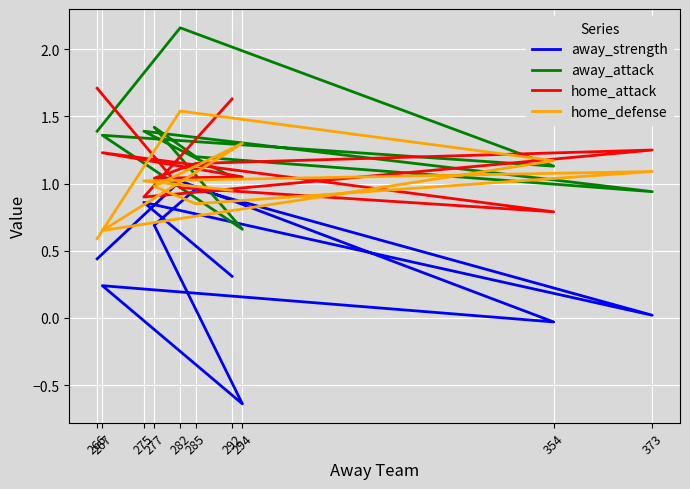

At which label is away_attack closest to 1?

292